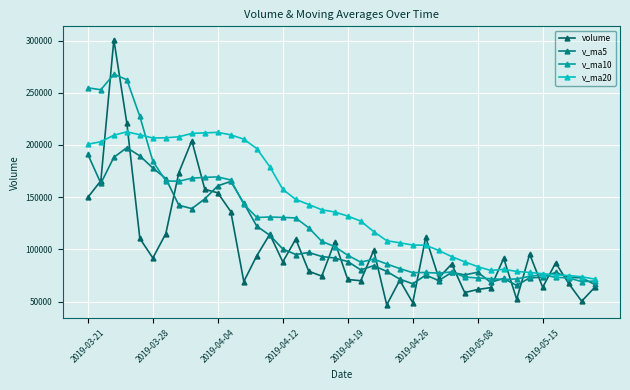

True or false: v_ma5 and v_ma20 cross at least once.

True